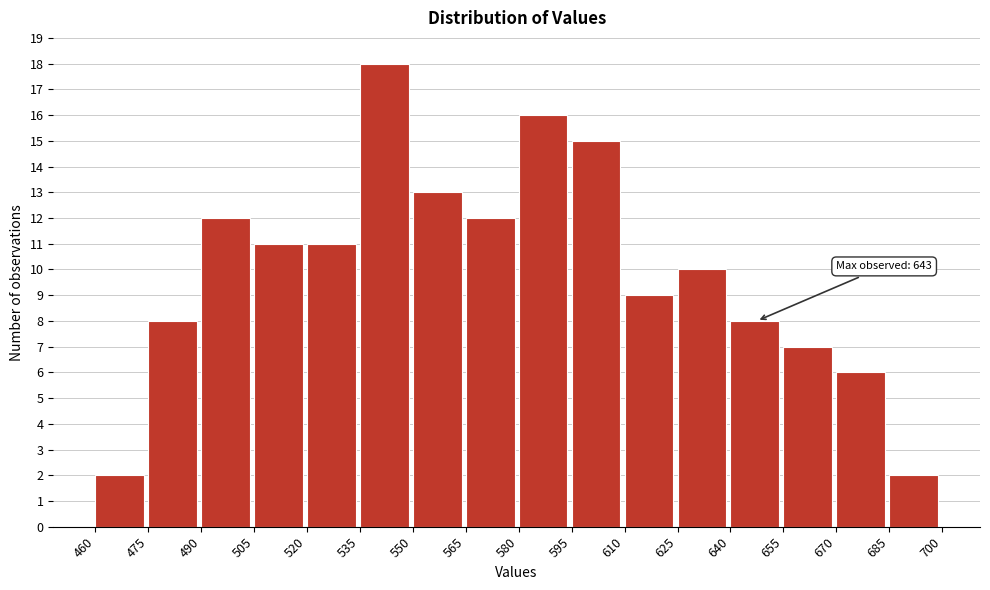

Over which range of the x-axis is the bar tallest?

535 to 550